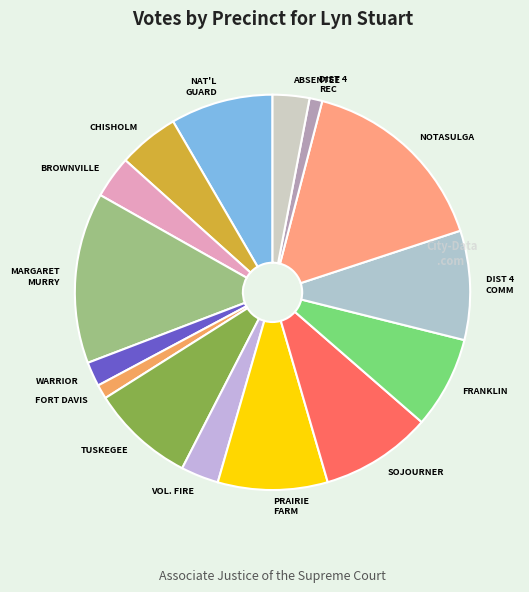

How many segments does this pie chart have?

15